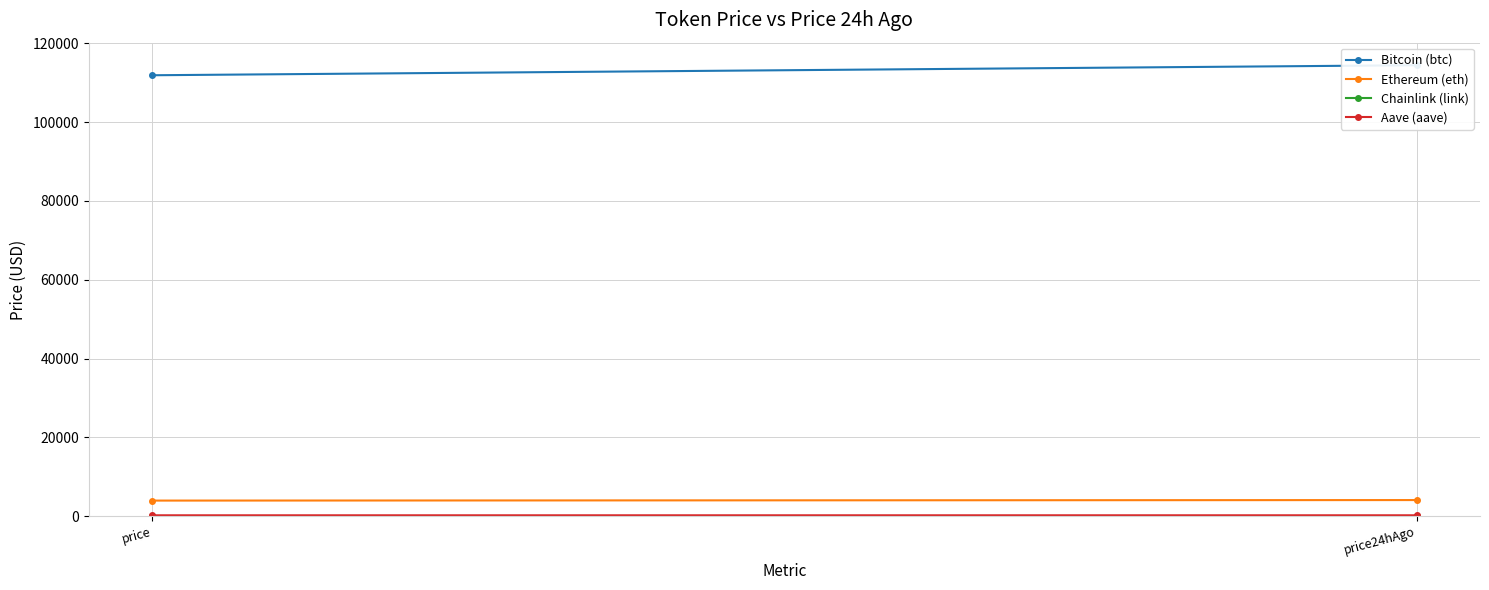

Is it true that Bitcoin (btc) equals 40834.0 at price?

False